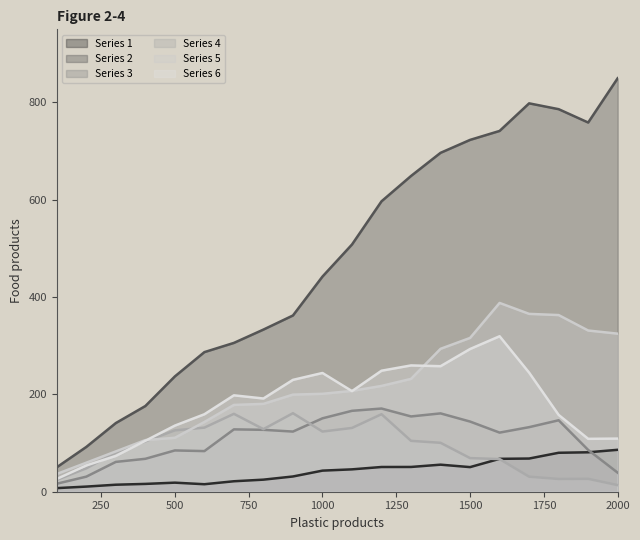

True or false: Series 3 has a value of 121.5 at 1600.

True